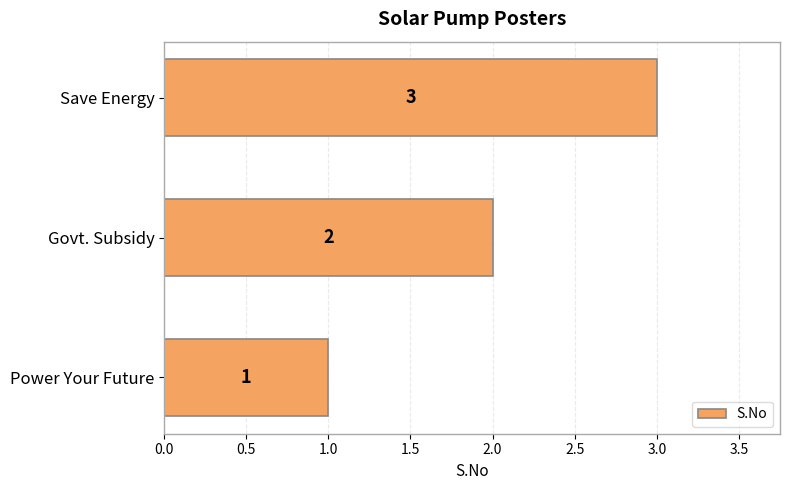

What is the change in value from Power Your Future to Govt. Subsidy?

+1